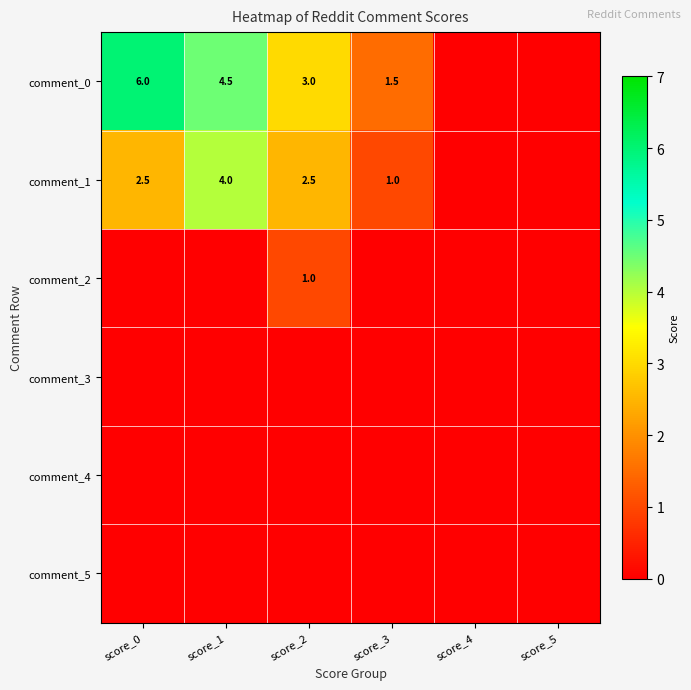

True or false: comment_0 has a value of 4.9 at score_2.

False